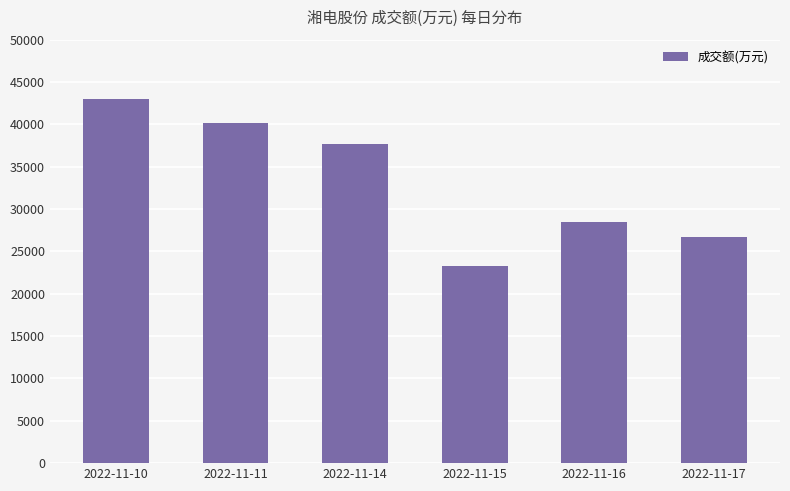

What is the value of the 6th bar from the left?

26675